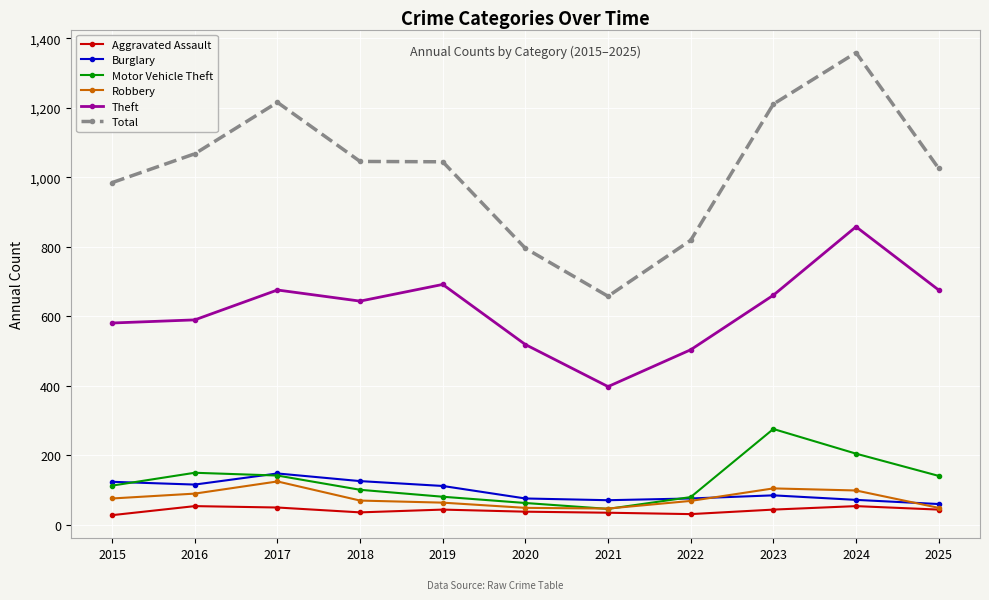

Where is the first local maximum for Robbery?

2017